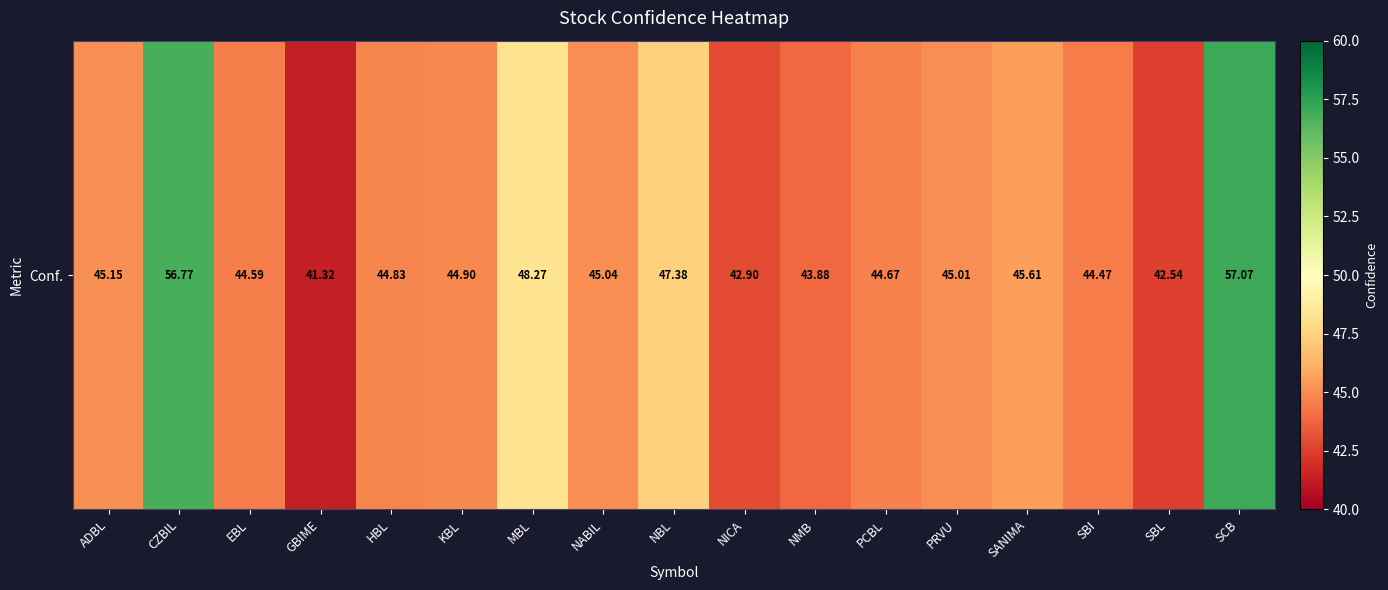

Rank the categories by value from lowest to highest.

GBIME, SBL, NICA, NMB, SBI, EBL, PCBL, HBL, KBL, PRVU, NABIL, ADBL, SANIMA, NBL, MBL, CZBIL, SCB